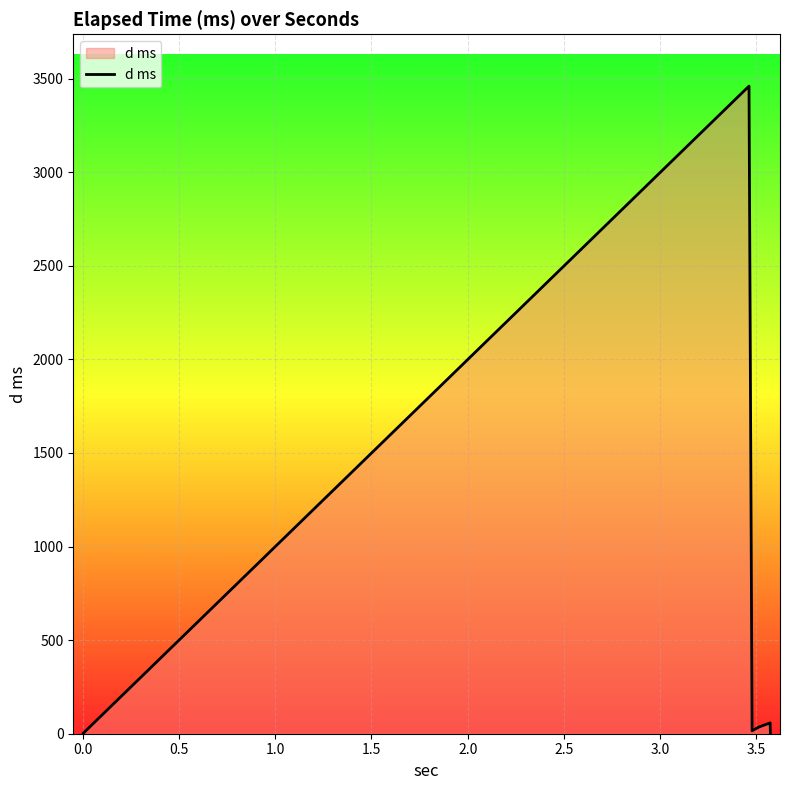

The chart shows a value of 14.4 at 1.5. True or false?

False